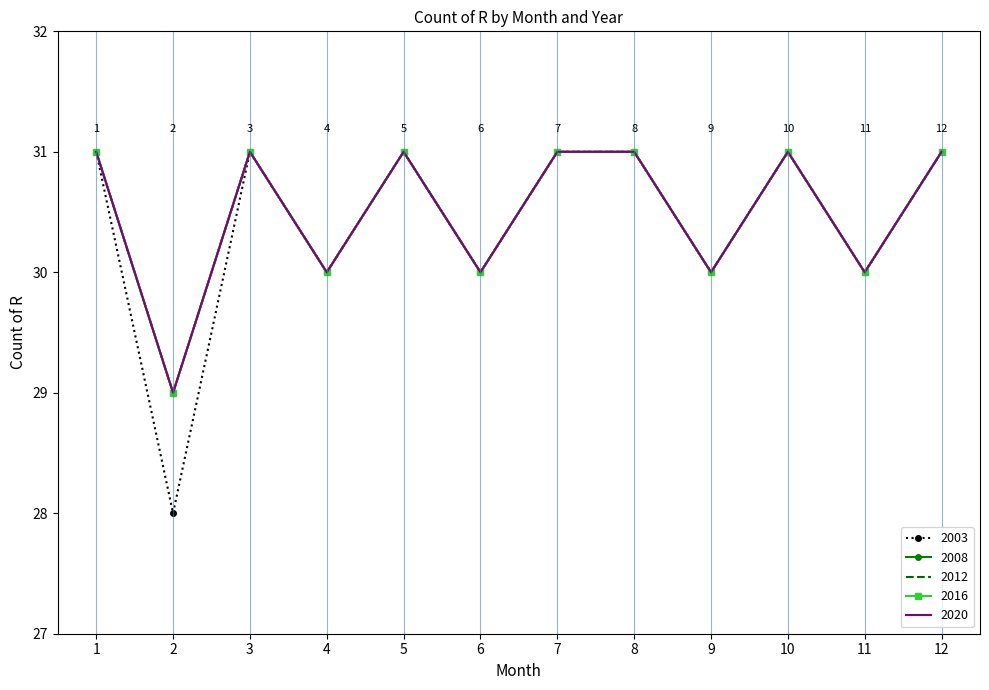

True or false: 2012 and 2008 intersect in this chart.

False